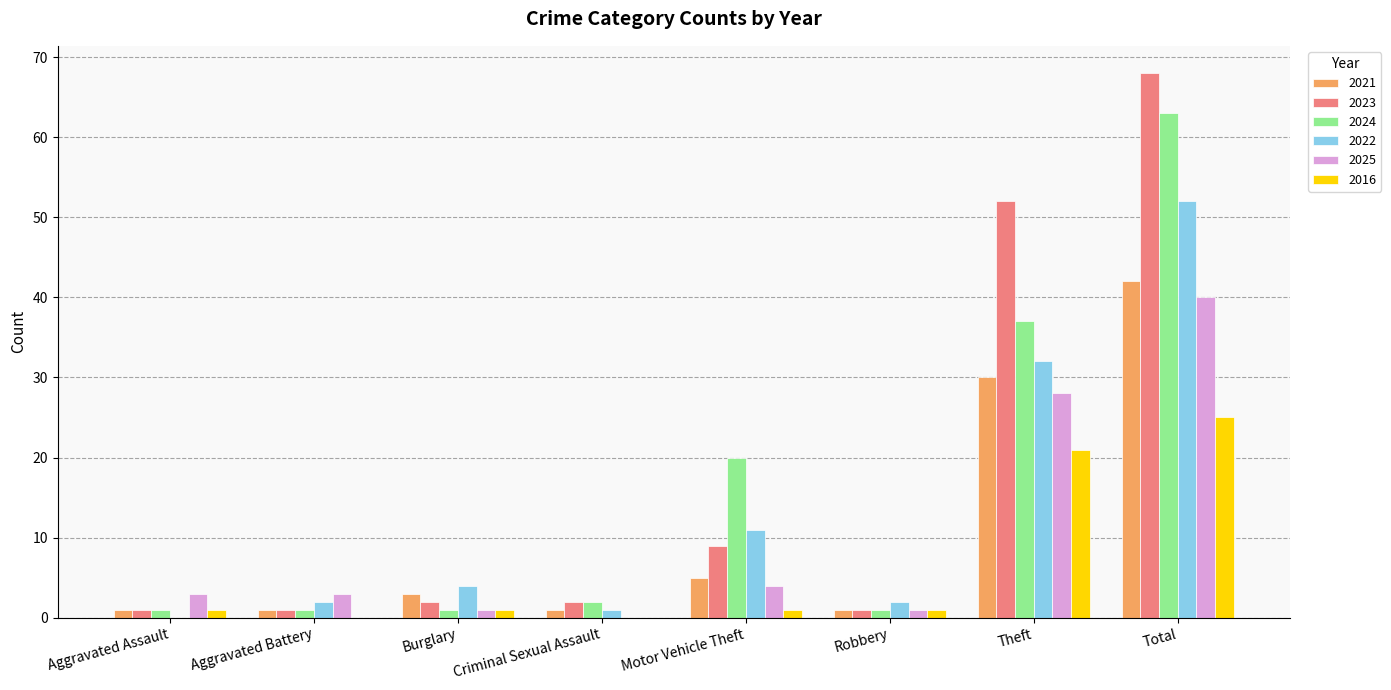

True or false: 2024 has a value of 26 at Motor Vehicle Theft.

False